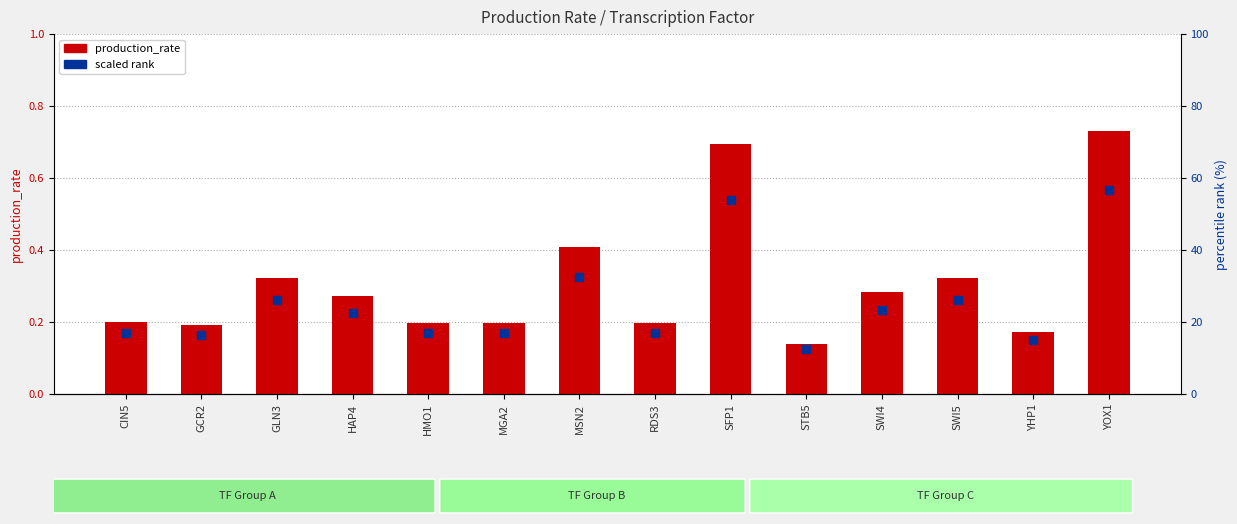

At which category is the sum across all series the highest?

YOX1